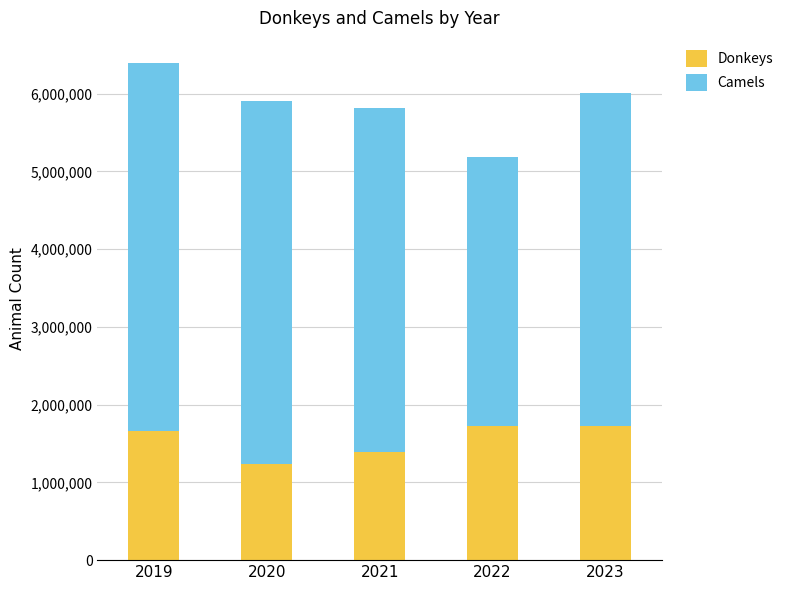

What is the maximum value for Donkeys?

1729940